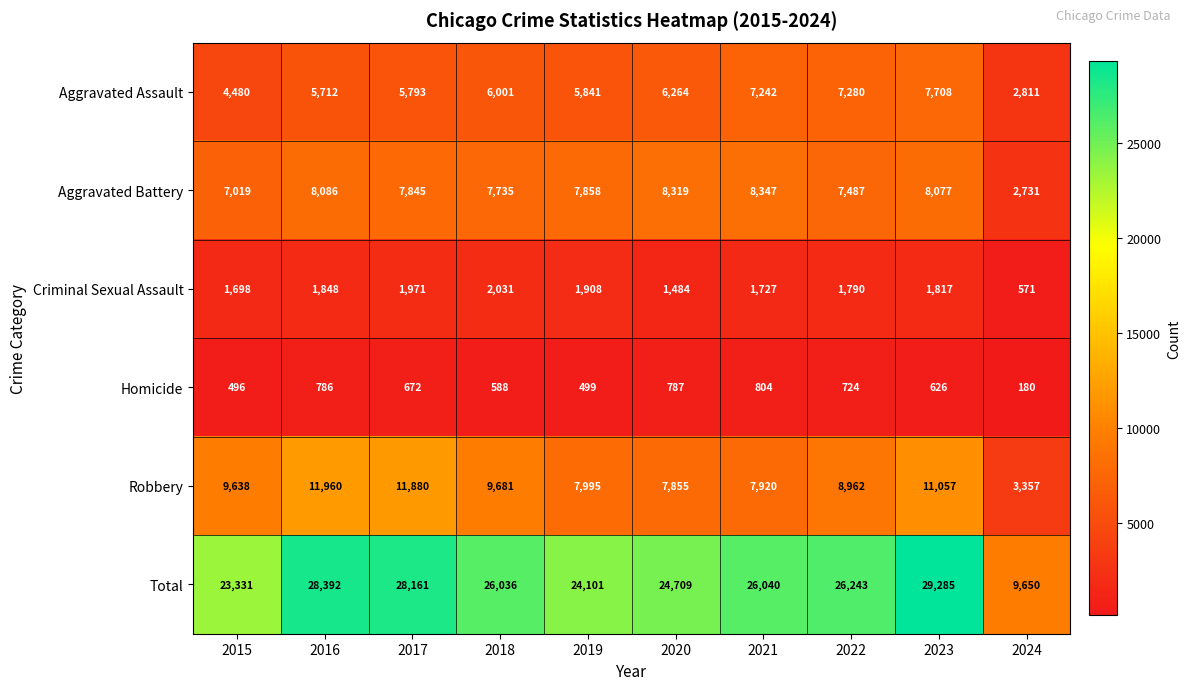

At 2017, list the series in order from largest to smallest.

Total, Robbery, Aggravated Battery, Aggravated Assault, Criminal Sexual Assault, Homicide